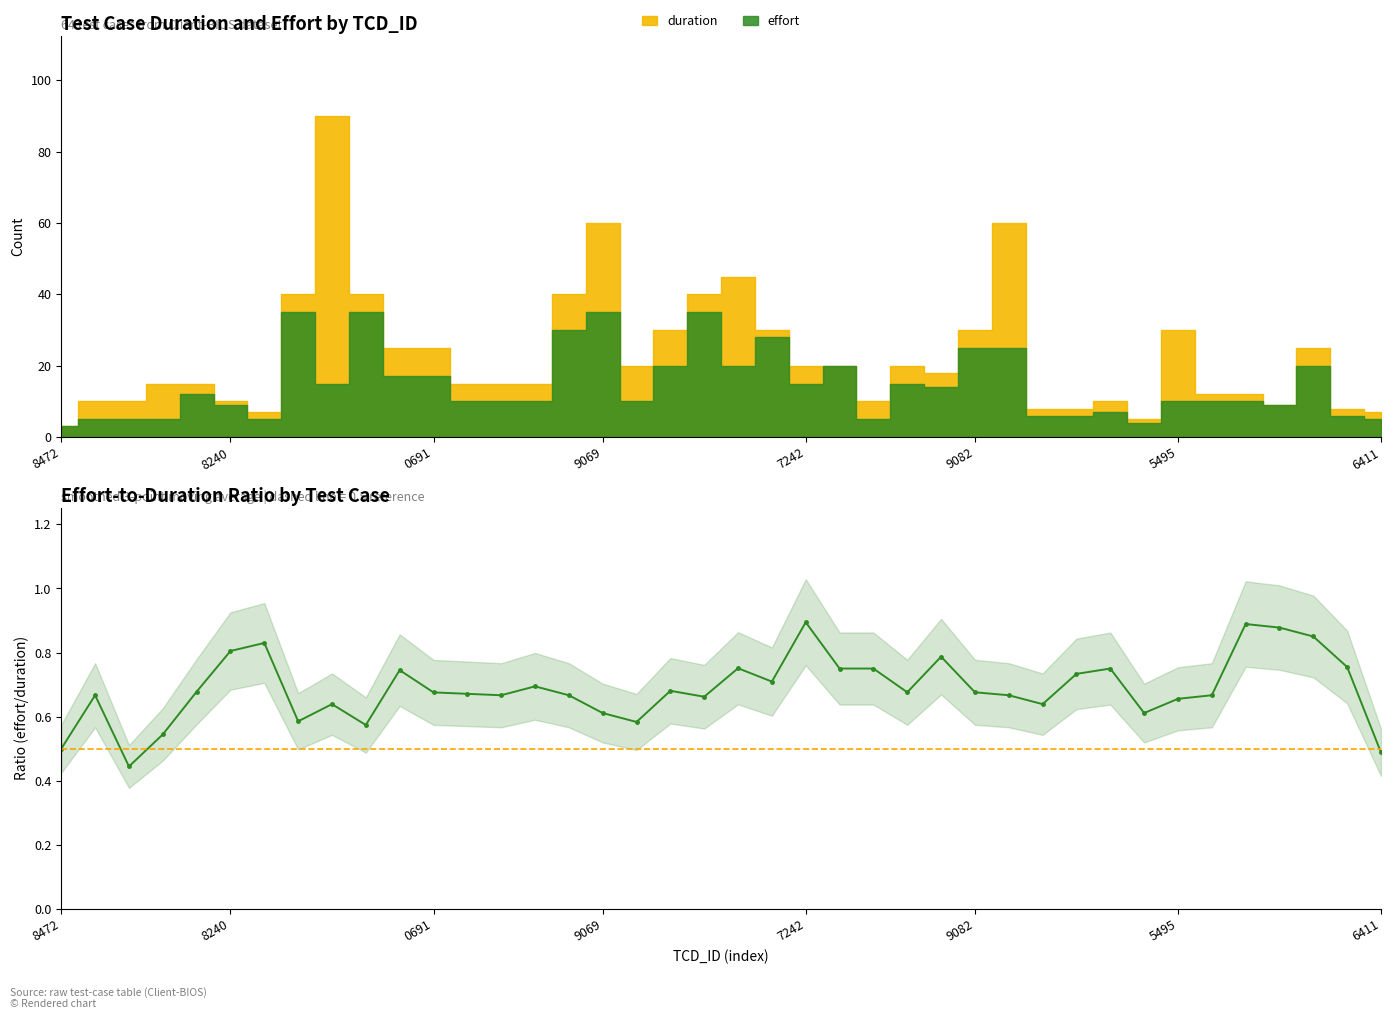

How many interior local valleys (lower than both neighbors) does the data have?

11